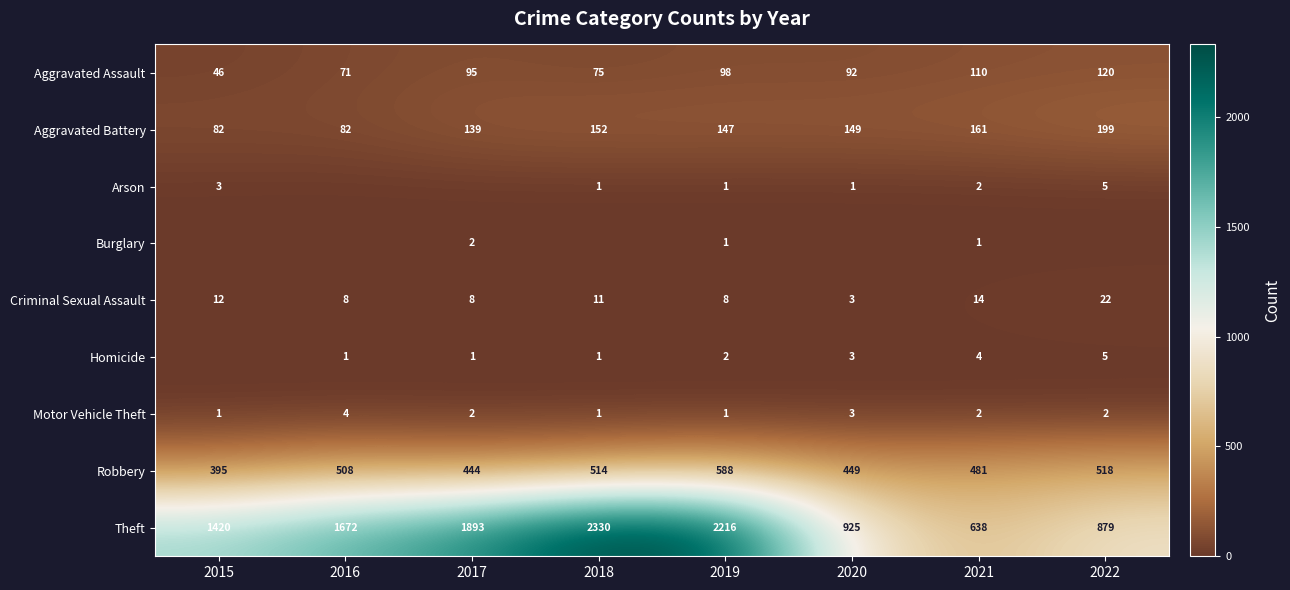

What is the average value of the Theft series?

1497